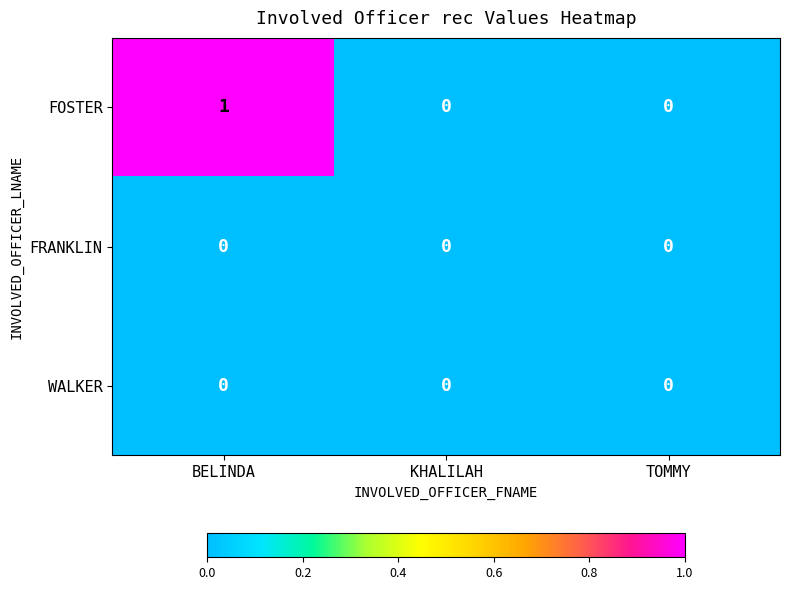

True or false: FOSTER has a value of 0 at KHALILAH.

True